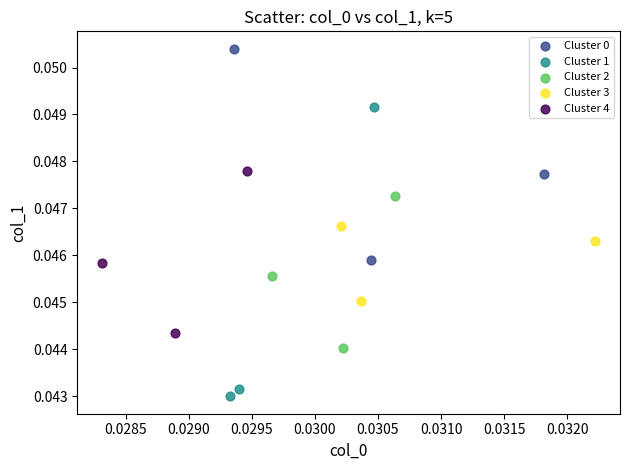

Which series has the largest Y range (max minus min)?

Cluster 1